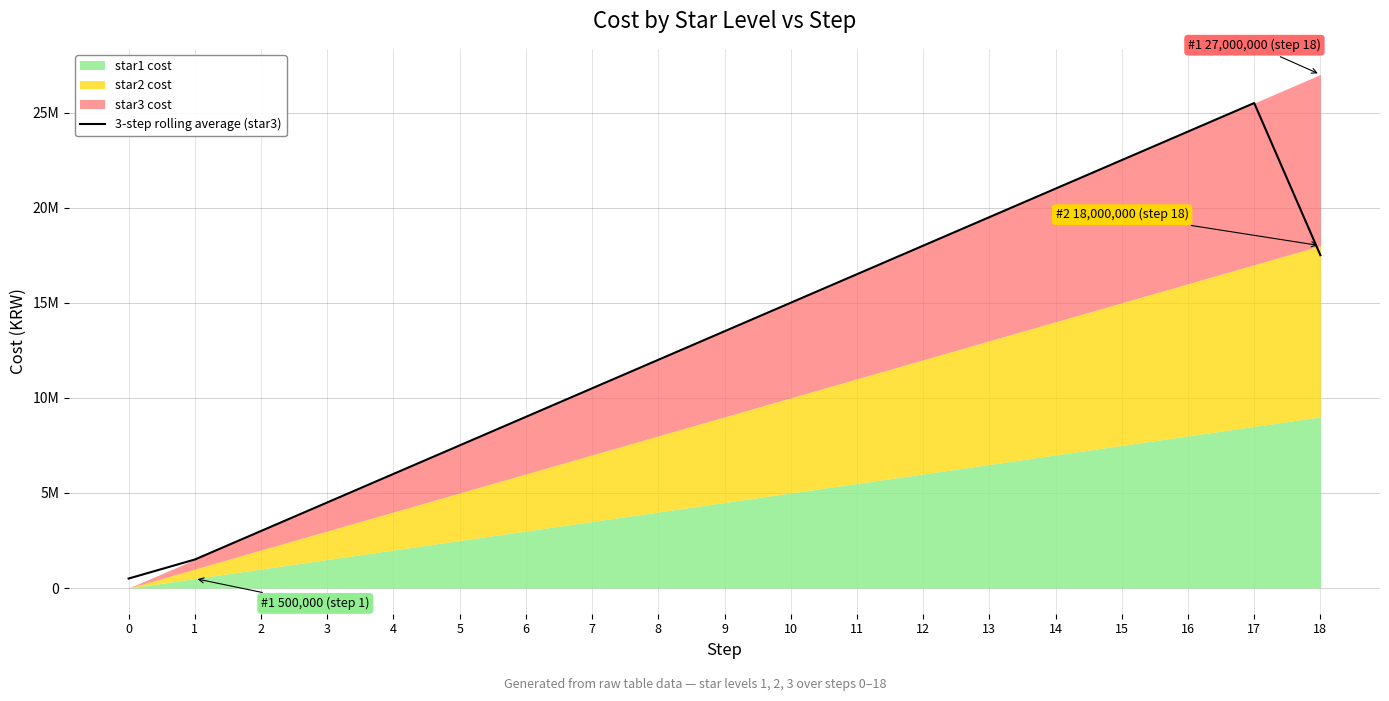

True or false: the data shows 24000000 at 16.

True